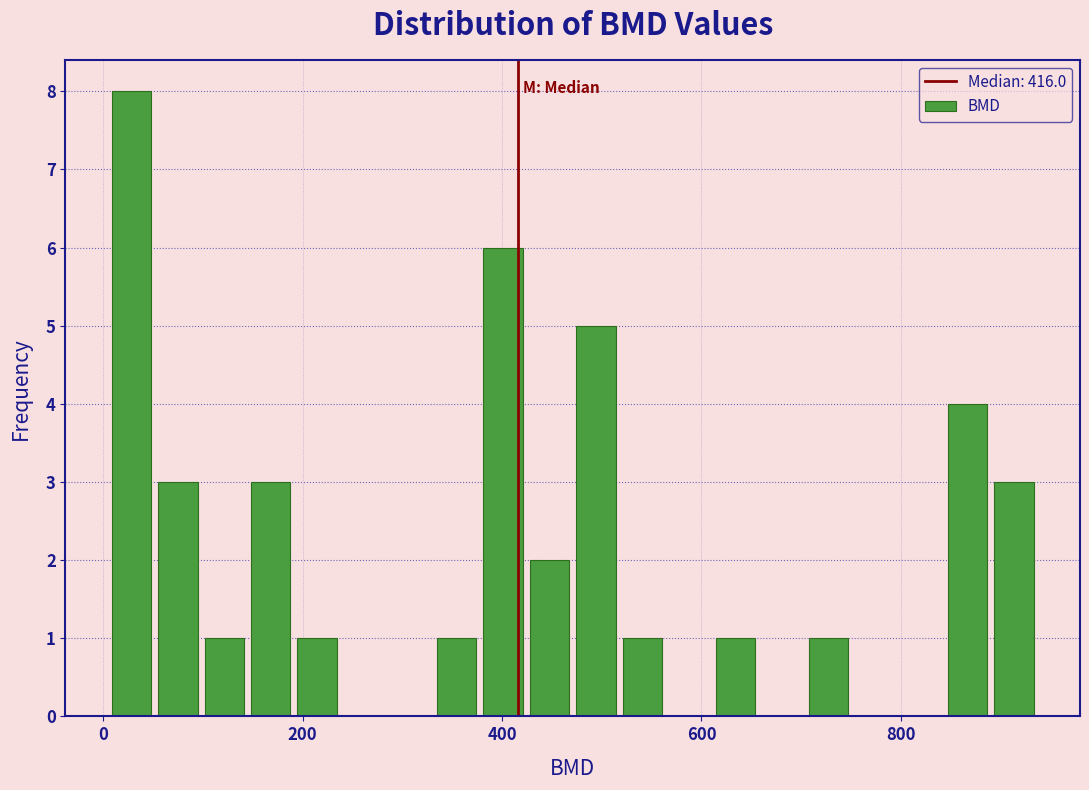

Read against the x-axis, roughly where is the centre of the tallest bar?

20